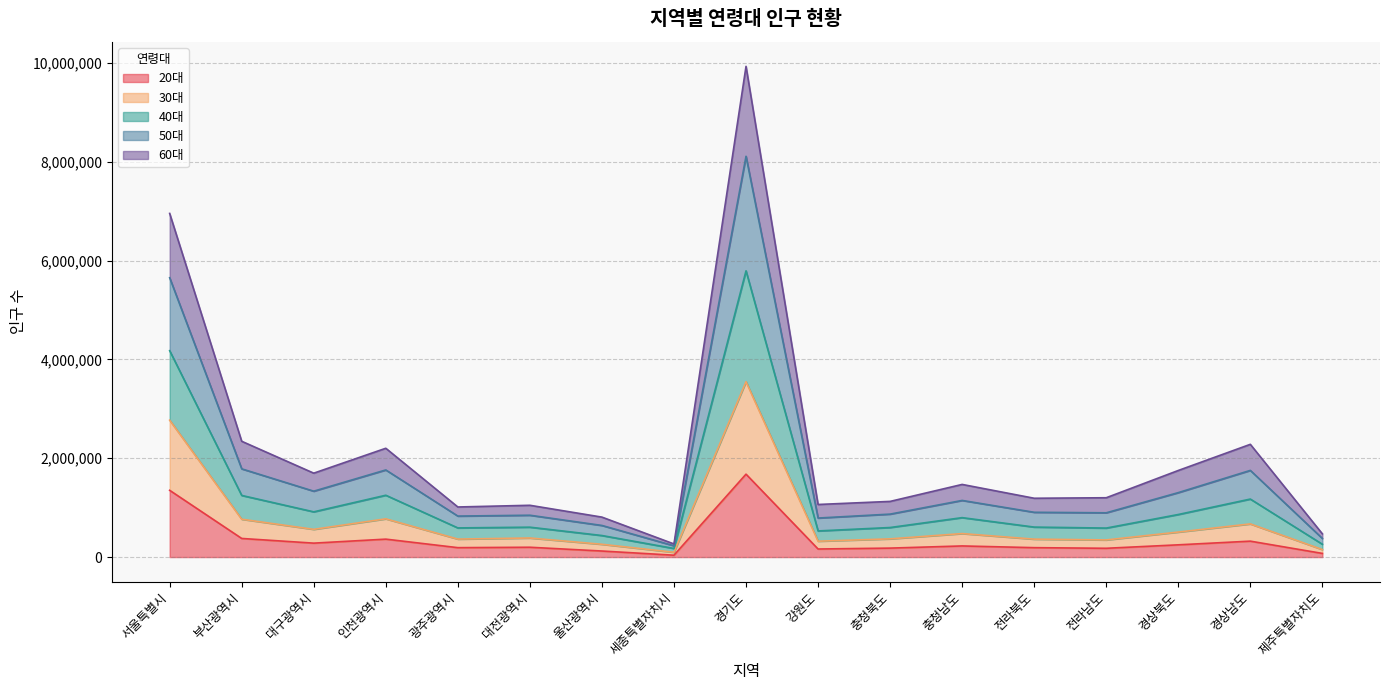

The 20대 series shows 376716 at 부산광역시. True or false?

True